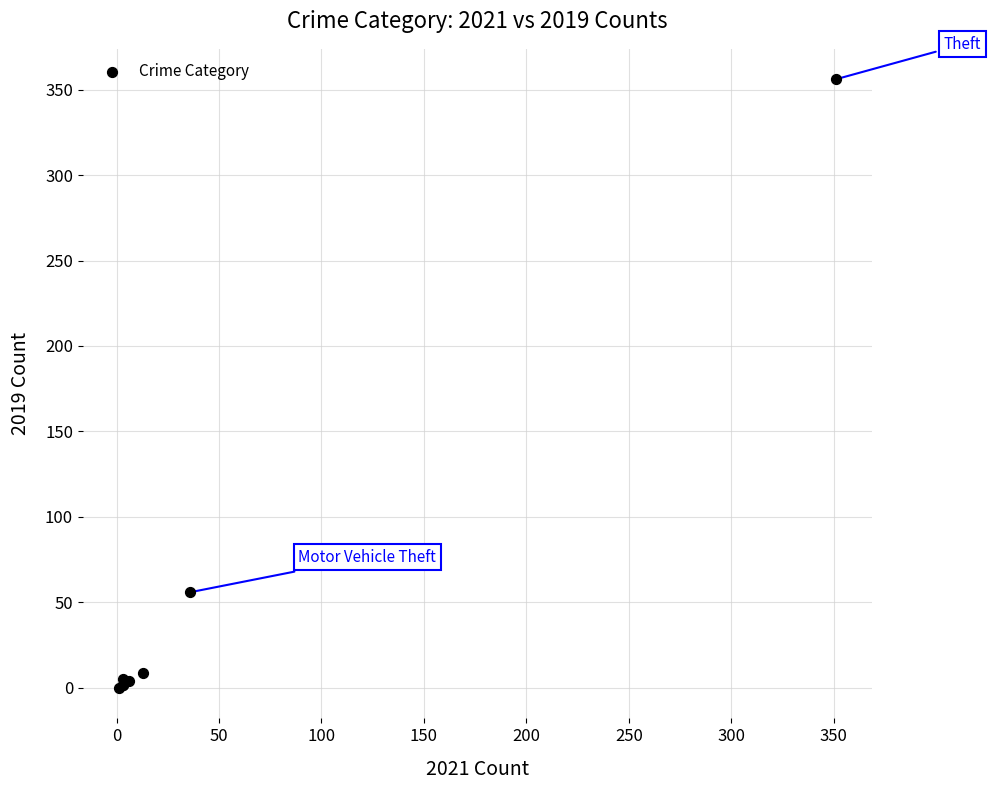

What Y value in the scatter plot is closest to 178?

56